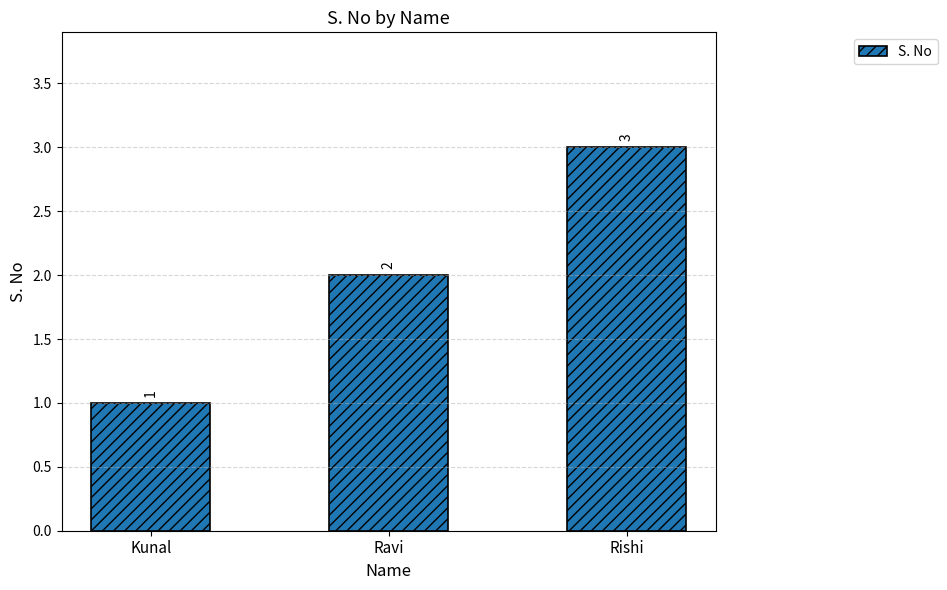

What is the label of the 3rd bar from the left?

Rishi